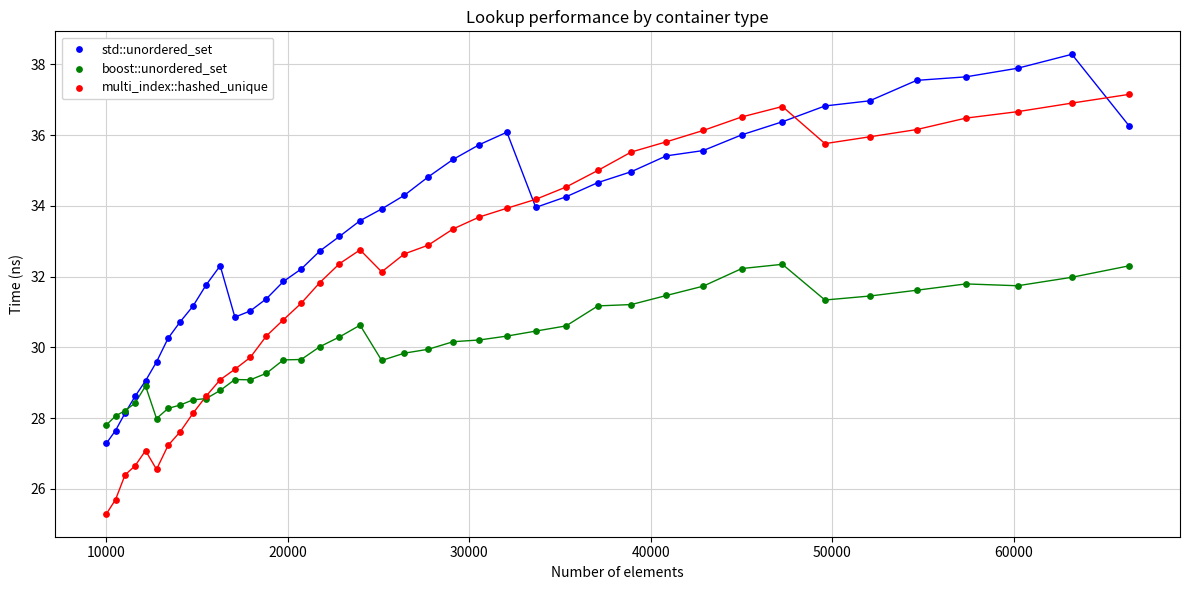

Which series contains the highest Y value?

std::unordered_set